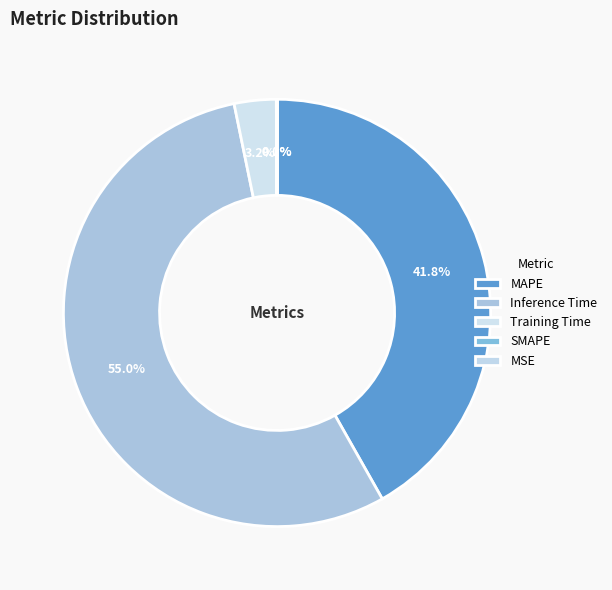

Rank the categories by value from lowest to highest.

MSE, SMAPE, Training Time, MAPE, Inference Time